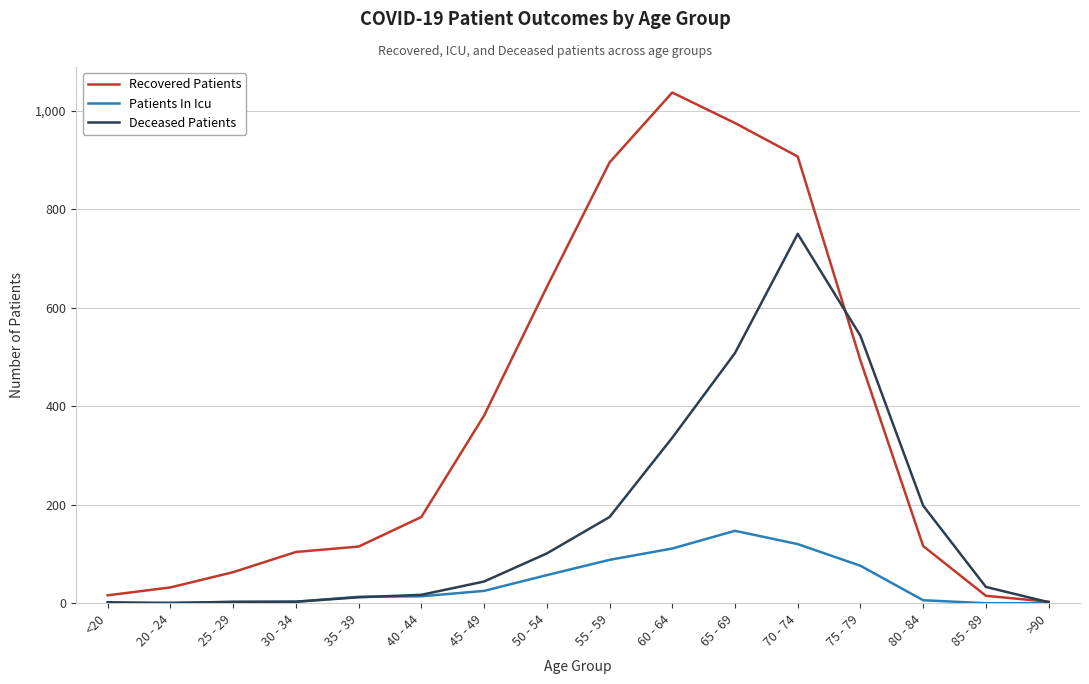

What is the total value across all series at 60 - 64?

1484